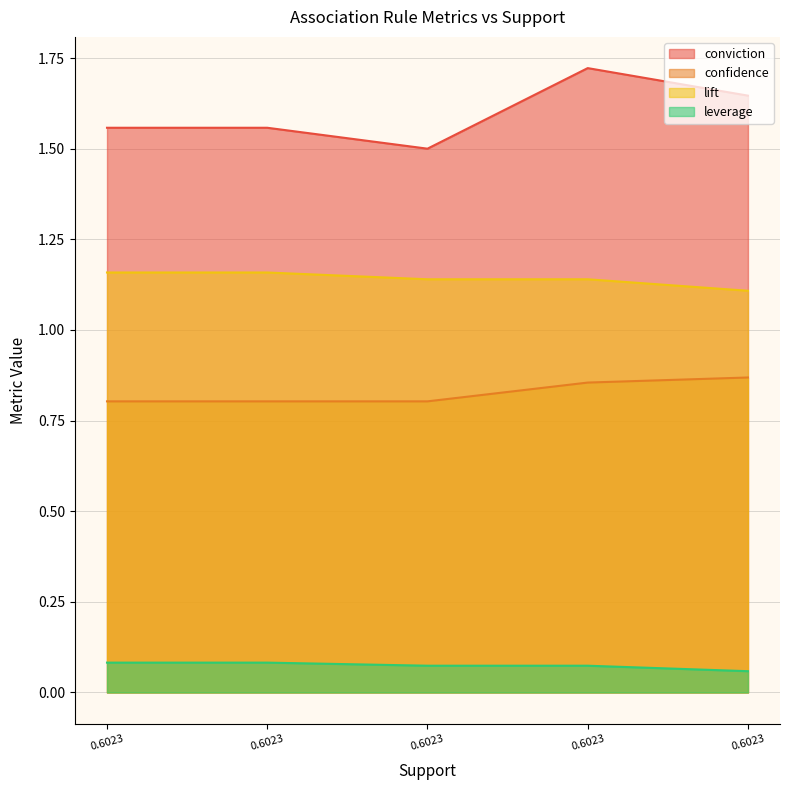

The confidence series shows 1.4 at 0.6023. True or false?

False